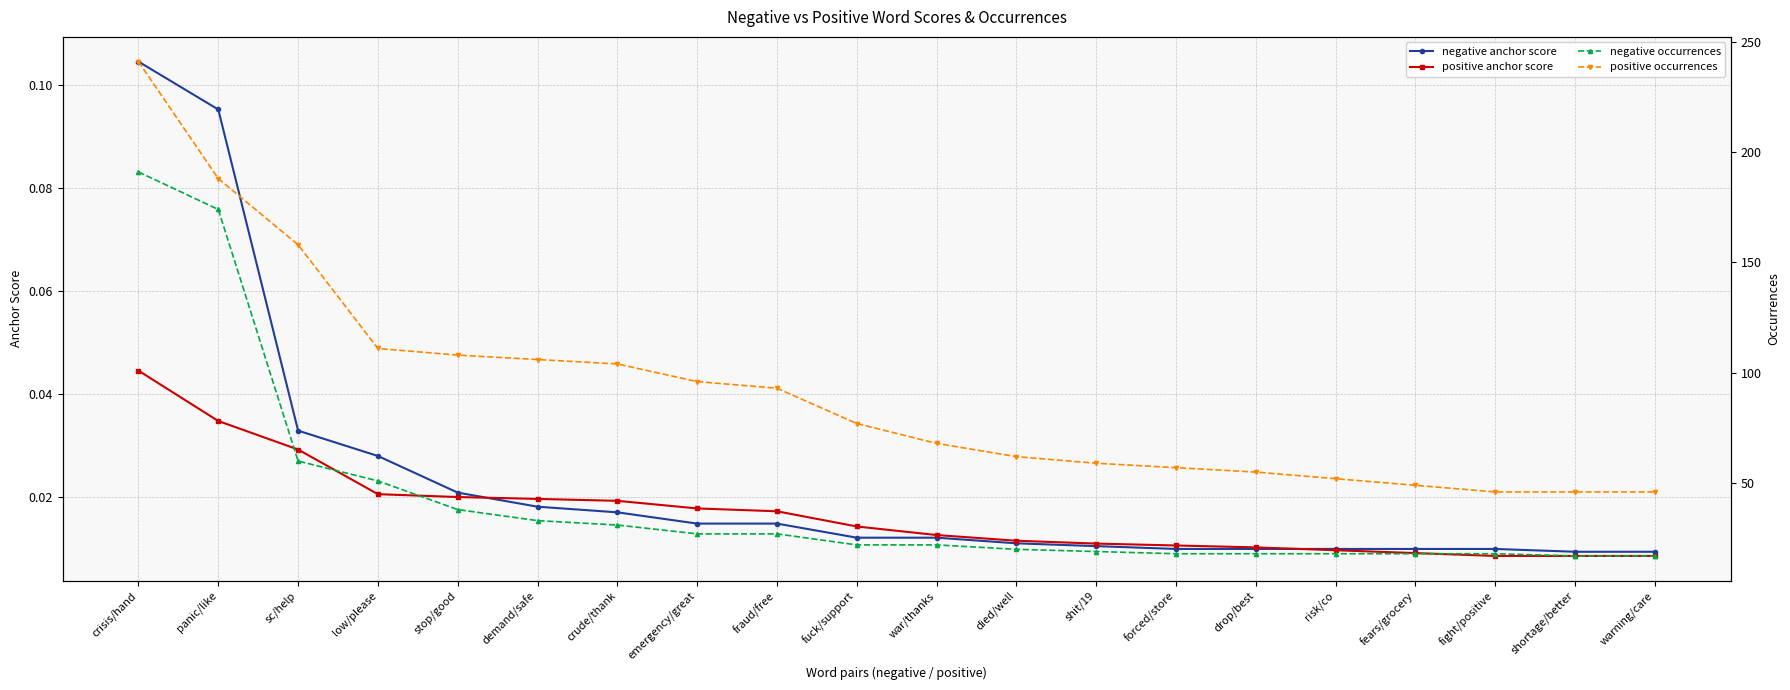

At how many categories does at least one series exceed 4?

20